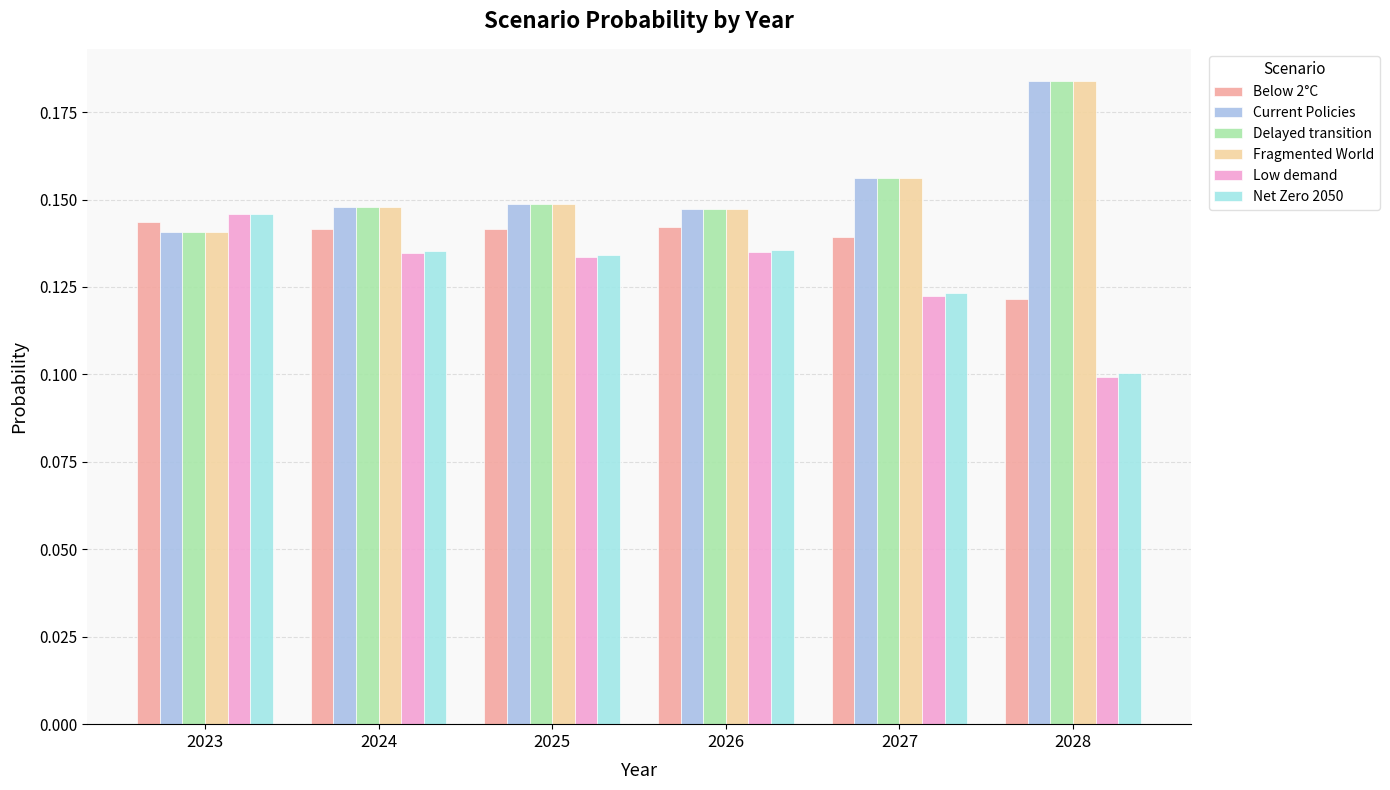

At which category is the sum across all series the highest?

2028